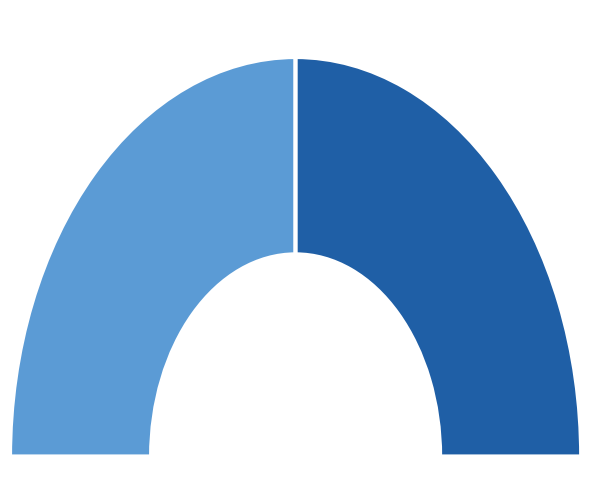

How many segments does this pie chart have?

2